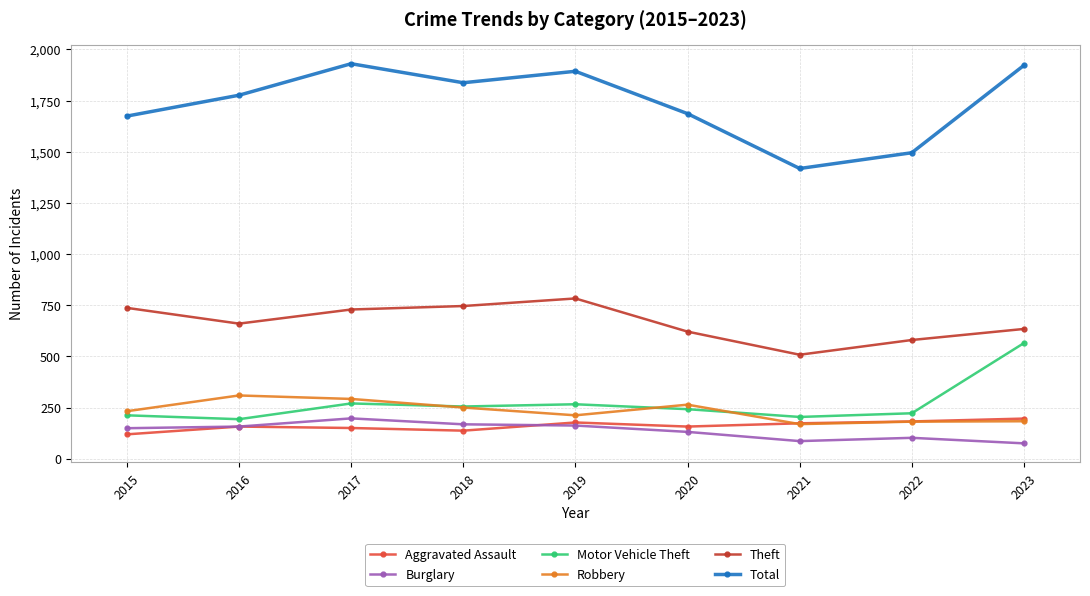

How many data points in Burglary are less than 149?

4